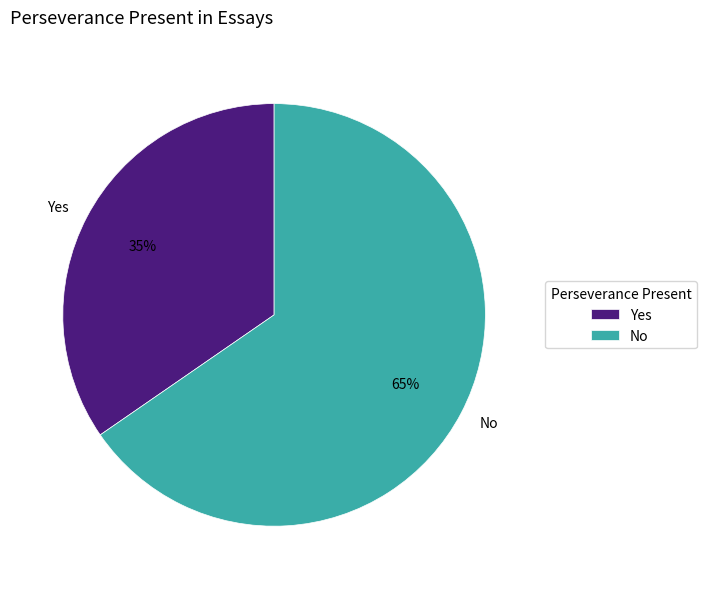

To the nearest percent, what portion does No represent?

65%